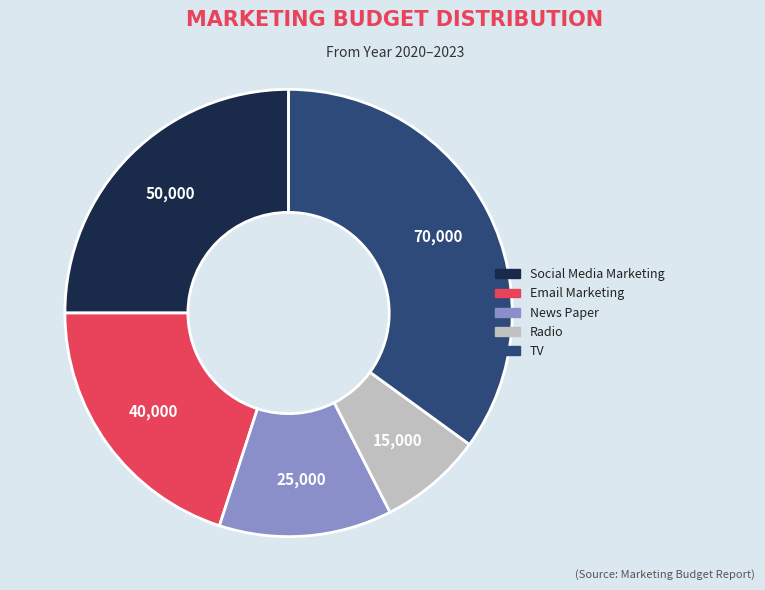

Does any single category account for the majority?

No